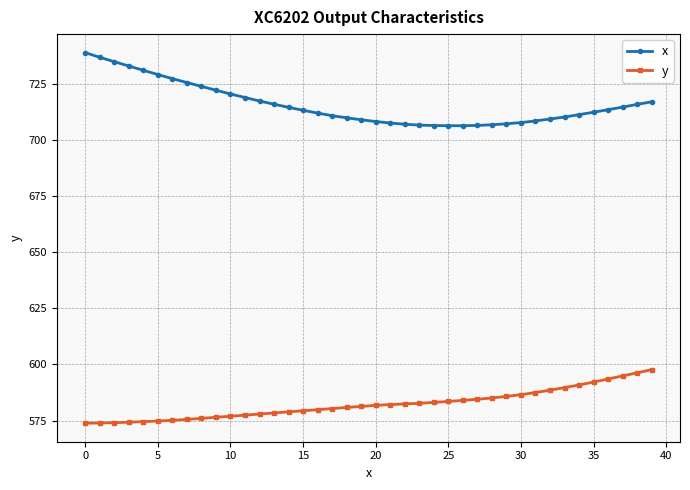

What are all the series names shown in the legend?

x, y